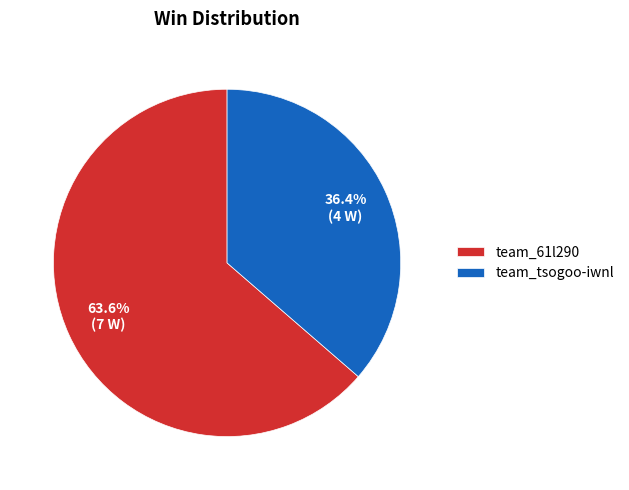

Which has a higher value, team_tsogoo-iwnl or team_61l290?

team_61l290